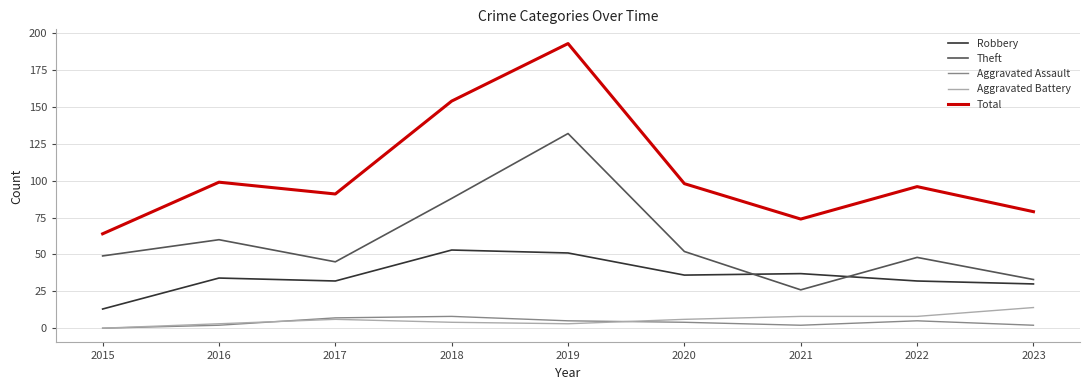

Is it true that Aggravated Battery equals 6 at 2017?

True